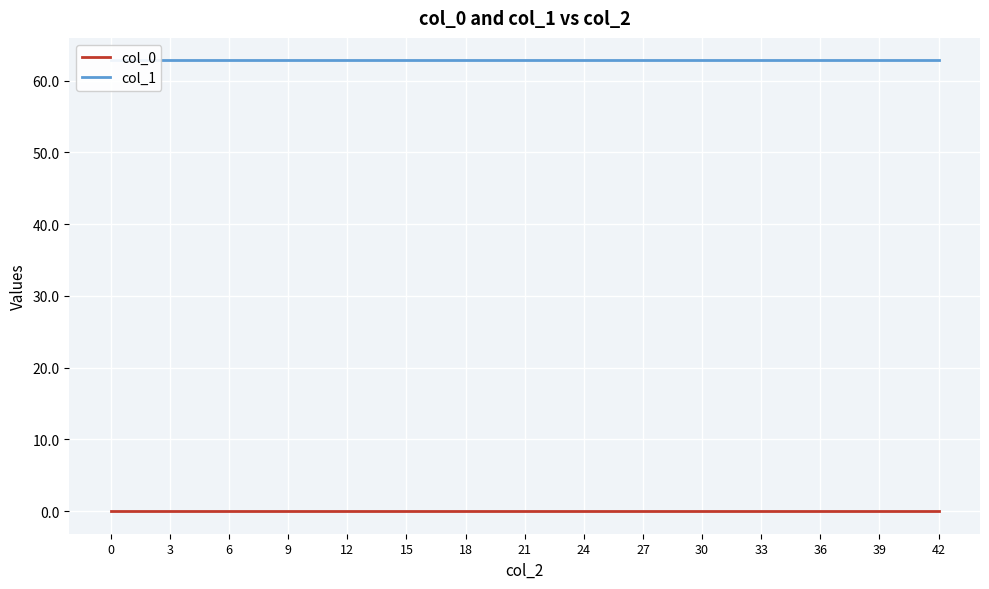

Reading left to right, extract all data points from this chart.

col_0: 0.0	0.0	0.0	0.0	0.0	0.0	0.0	0.0	0.0	0.0	0.0	0.0	0.0	0.0	0.0
col_1: 62.8	62.8	62.8	62.8	62.8	62.8	62.8	62.8	62.8	62.8	62.8	62.8	62.8	62.8	62.8